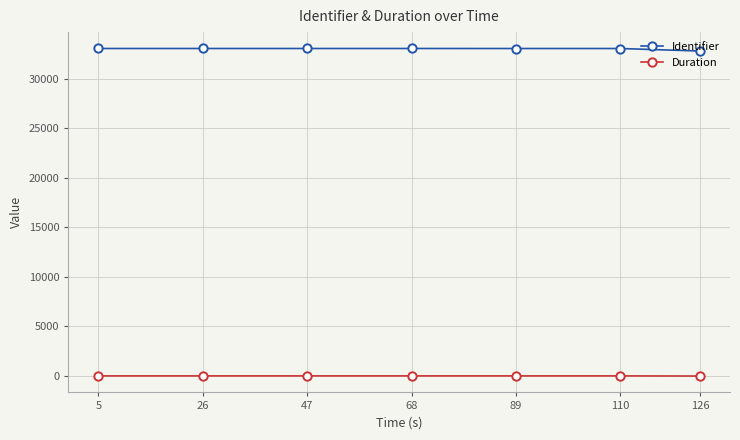

The value of Identifier at 26 is 49676. True or false?

False